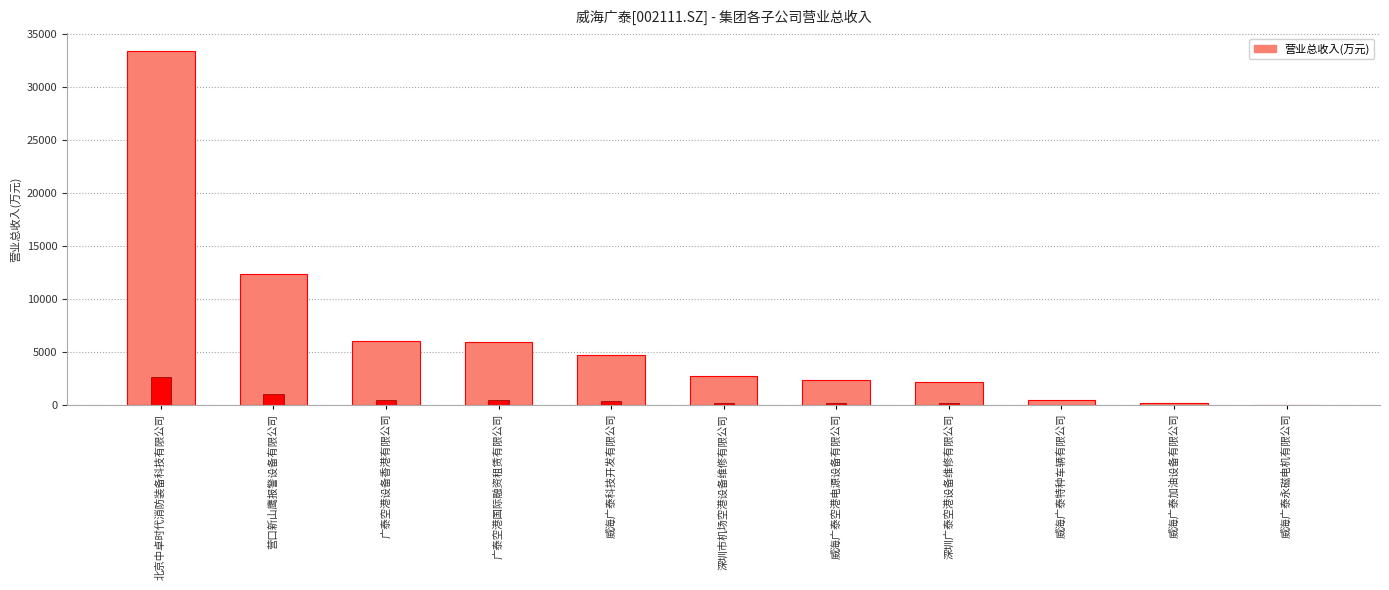

What is the sum of all values?

70316.8